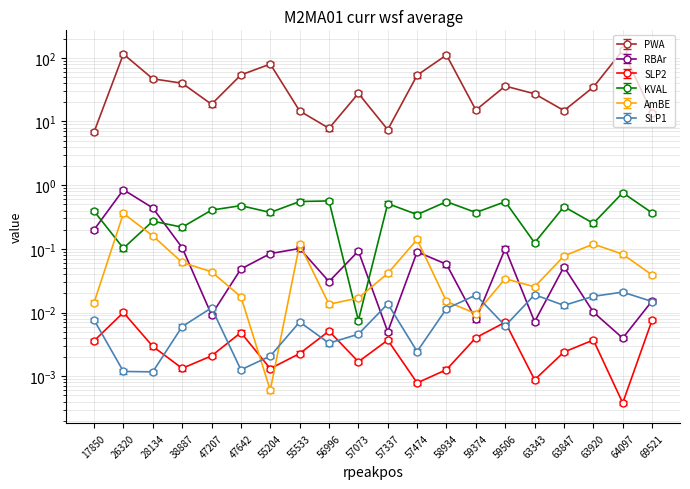

Does the chart display data point markers on the line(s)?

Yes